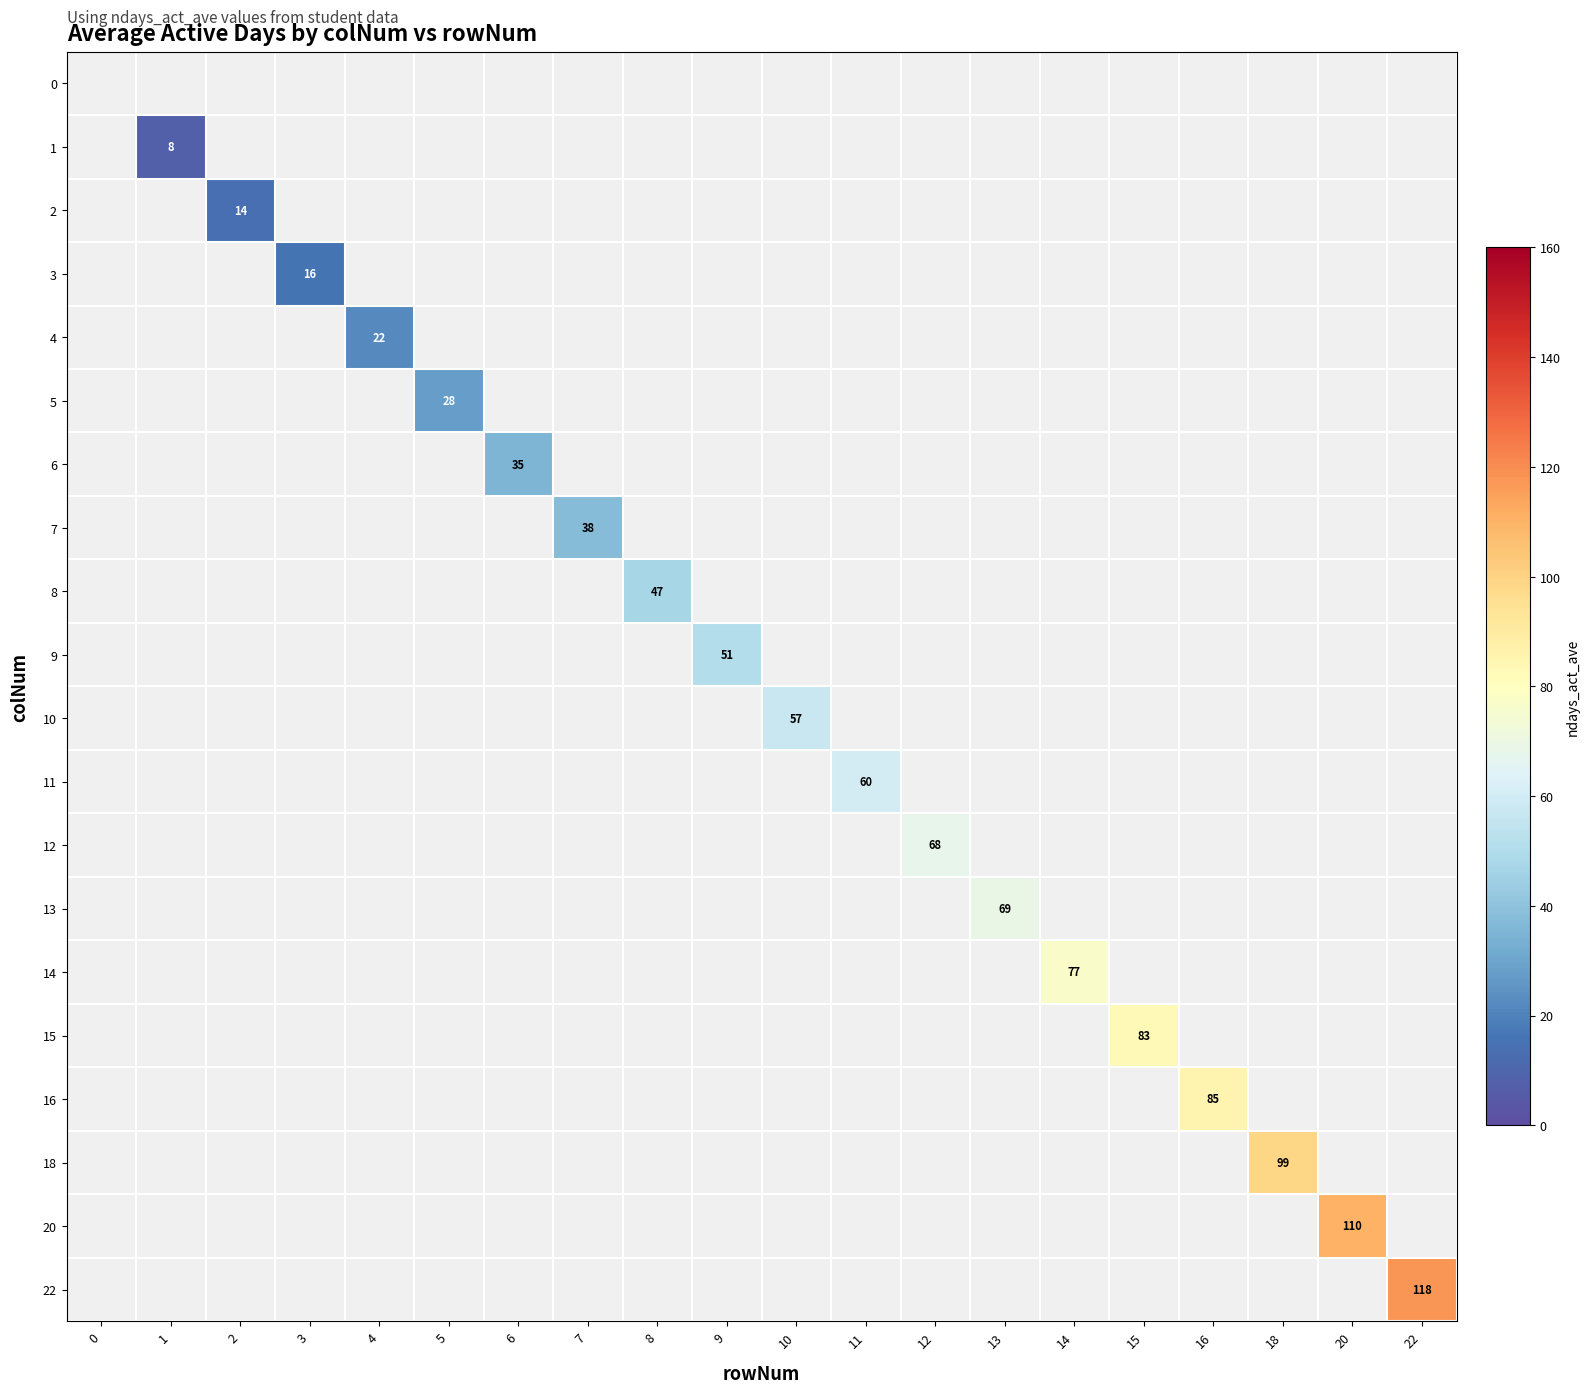

How many series are shown in this chart?

20